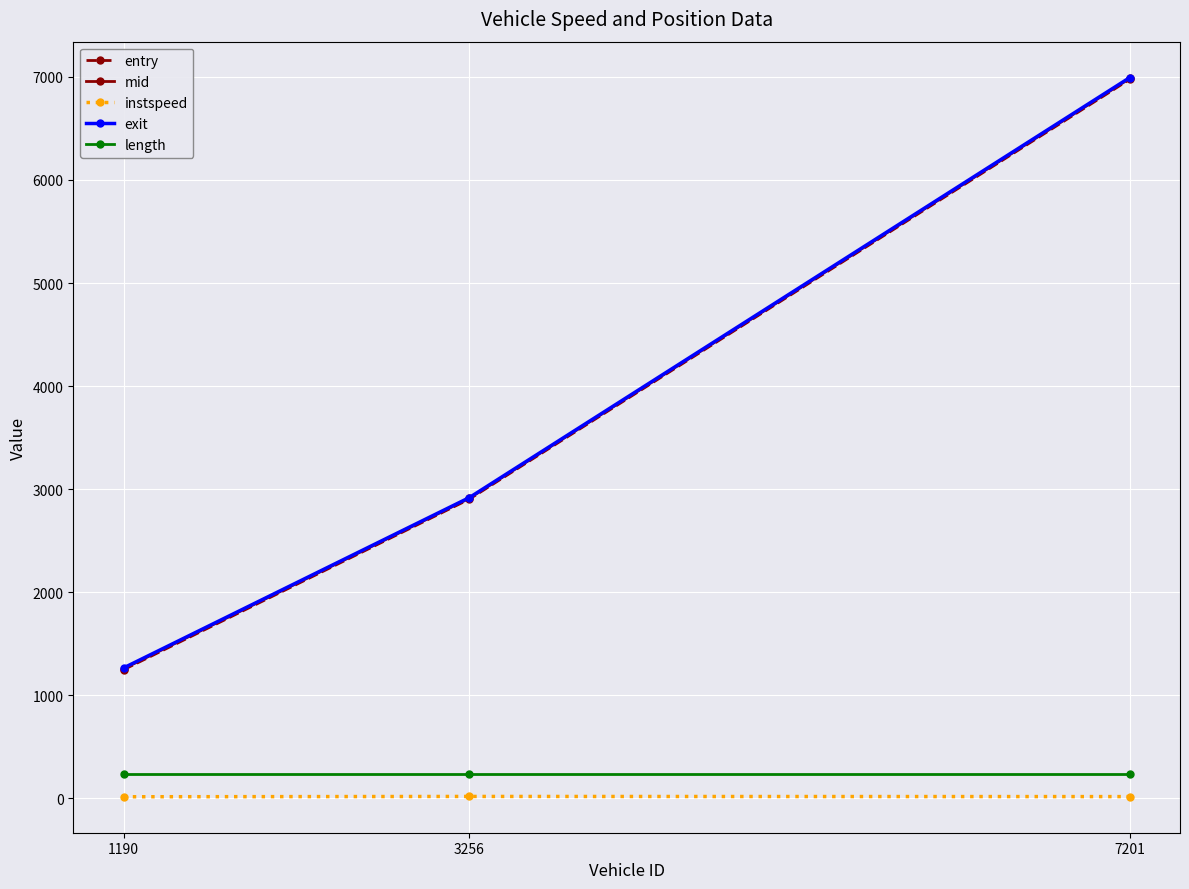

Which series has the largest range (max minus min)?

entry